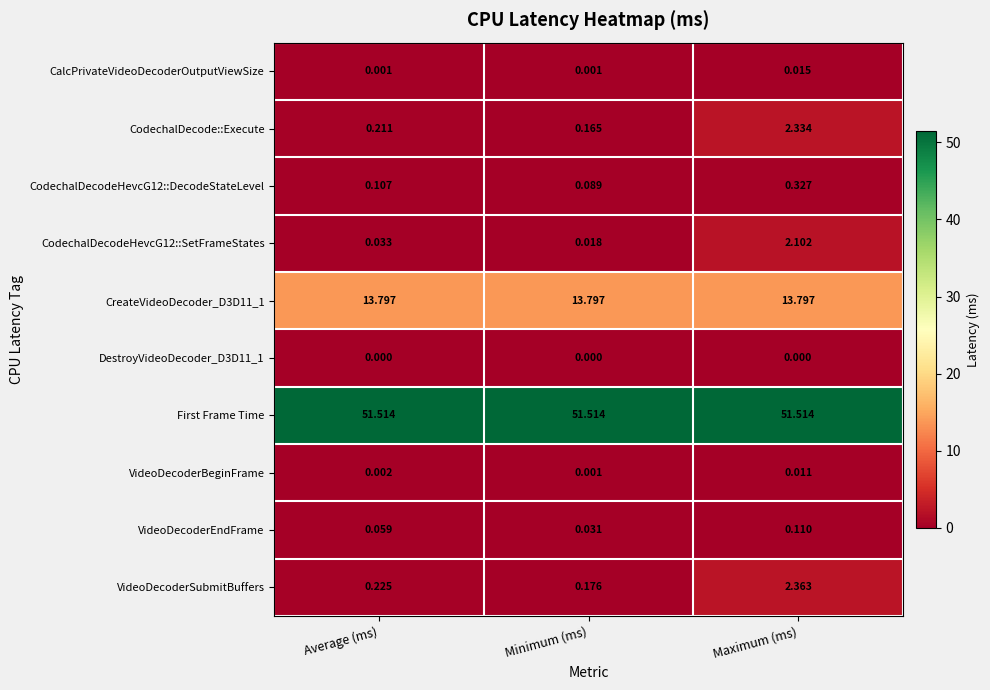

At which label is VideoDecoderBeginFrame closest to 0?

Minimum (ms)